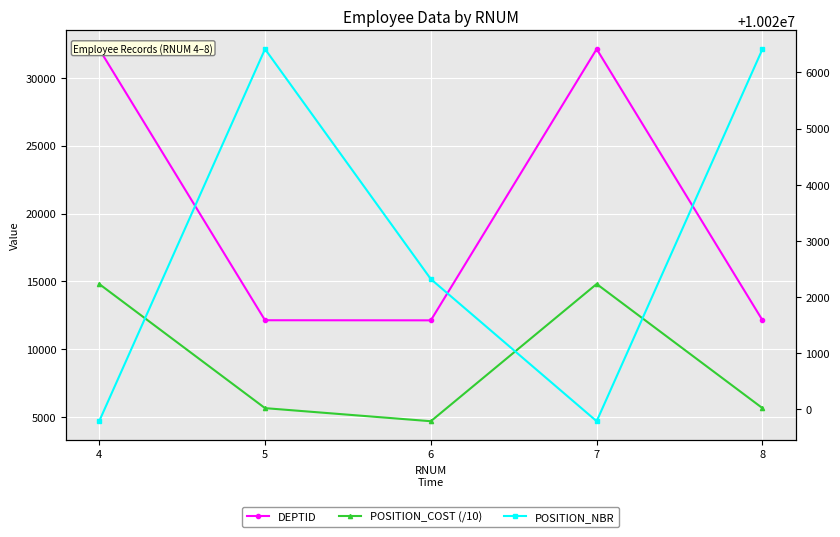

Reading left to right, list all the values displayed in this chart.

DEPTID: 4=32106.0	5=12142.0	6=12135.0	7=32106.0	8=12142.0
POSITION_COST (/10): 4=14811.6	5=5671.7	6=4708.1	7=14811.6	8=5671.7
POSITION_NBR: 4=10019789.0	5=10026416.0	6=10022320.0	7=10019789.0	8=10026416.0